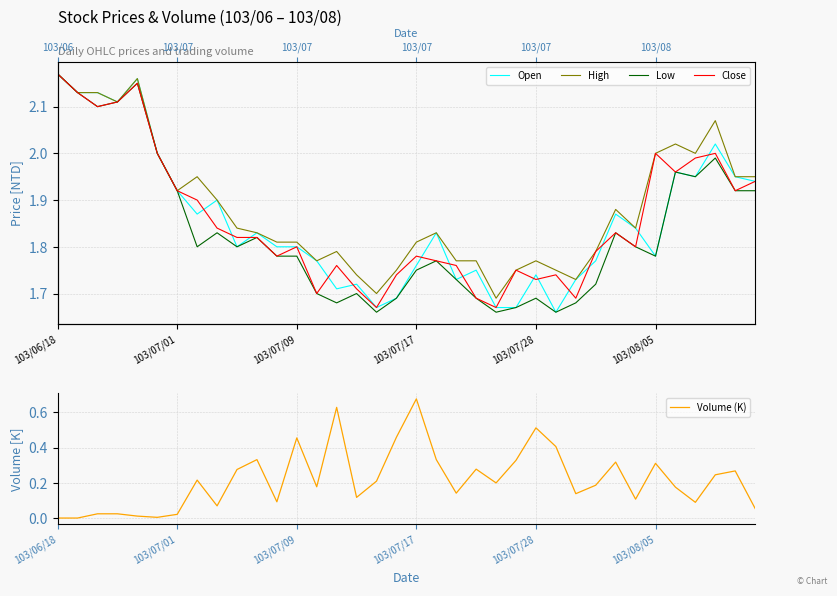

Where do Open and Close first cross each other?

7 and 8